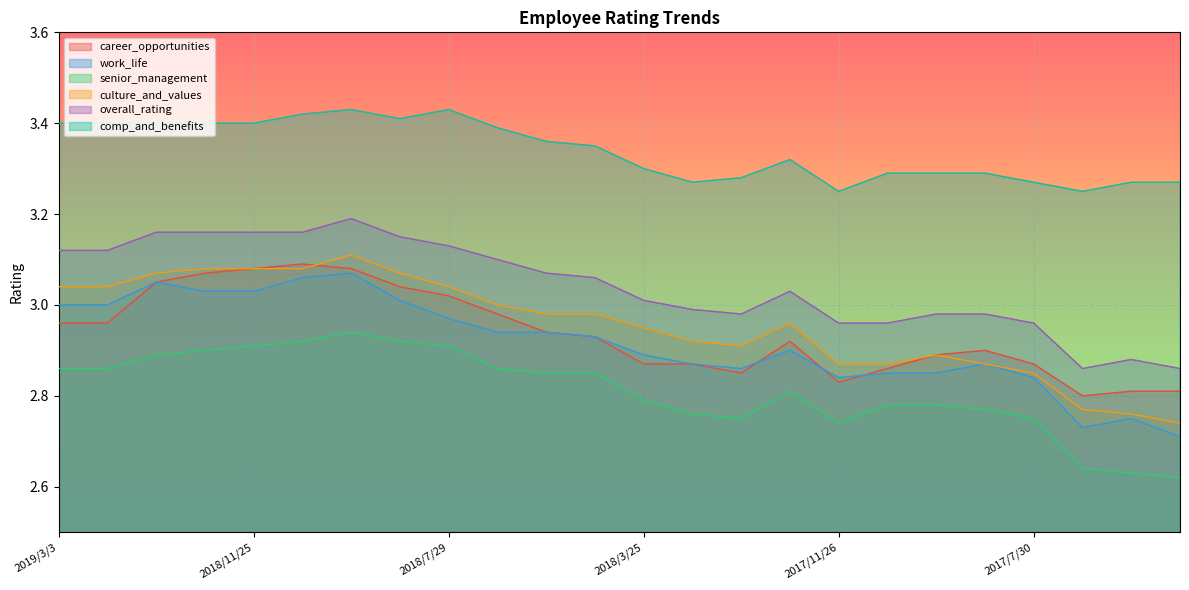

At which label does career_opportunities reach its minimum?

2017/6/25